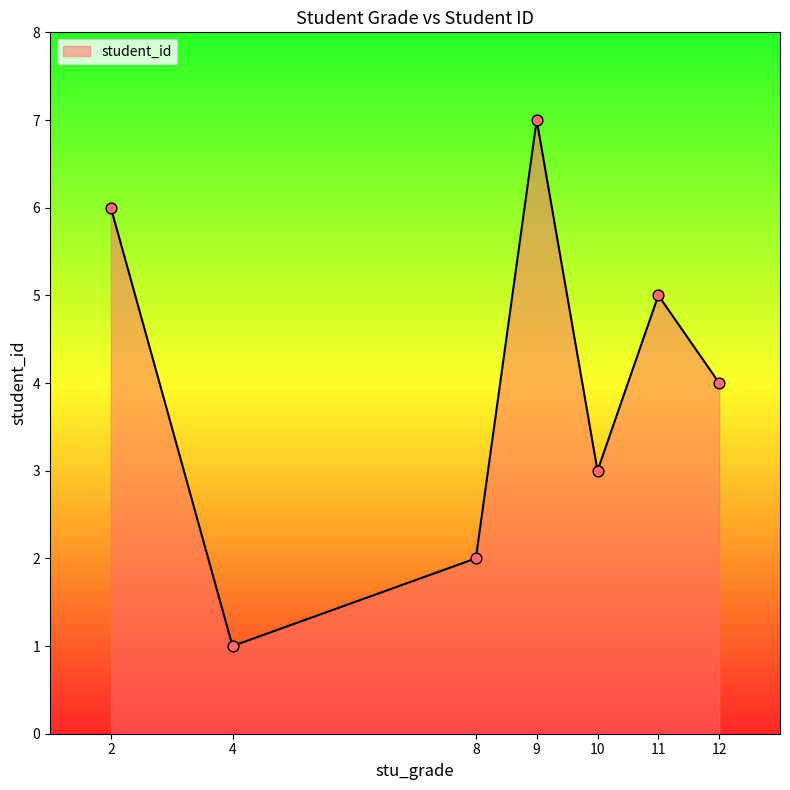

What is the change in value from 2 to 10?

-3